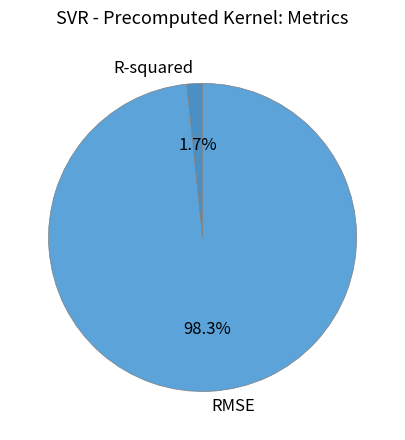

To the nearest percent, what is the average slice percentage?

50%